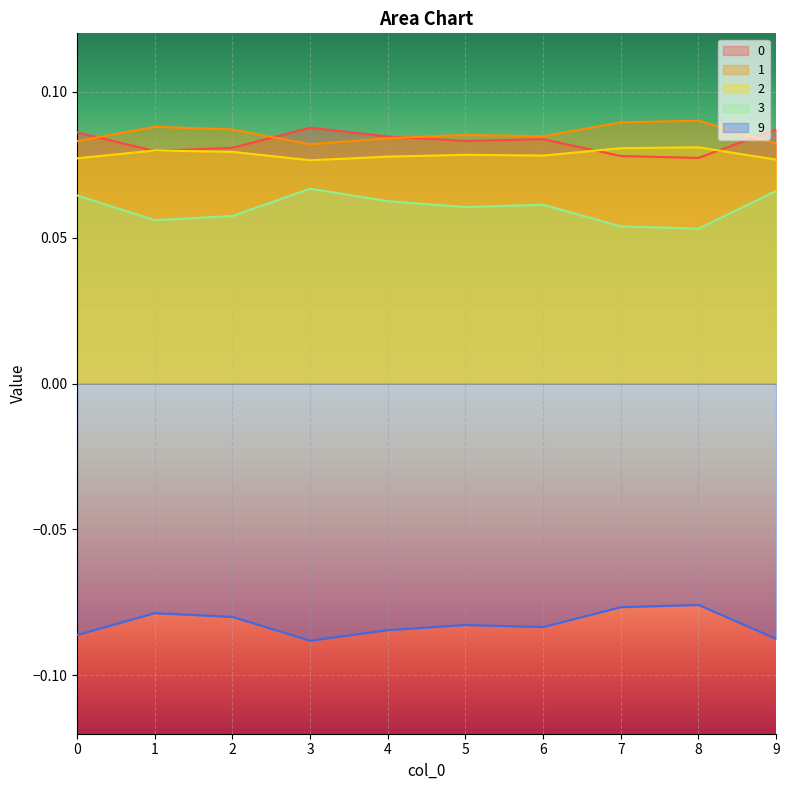

What are all the series names shown in the legend?

0, 1, 2, 3, 9